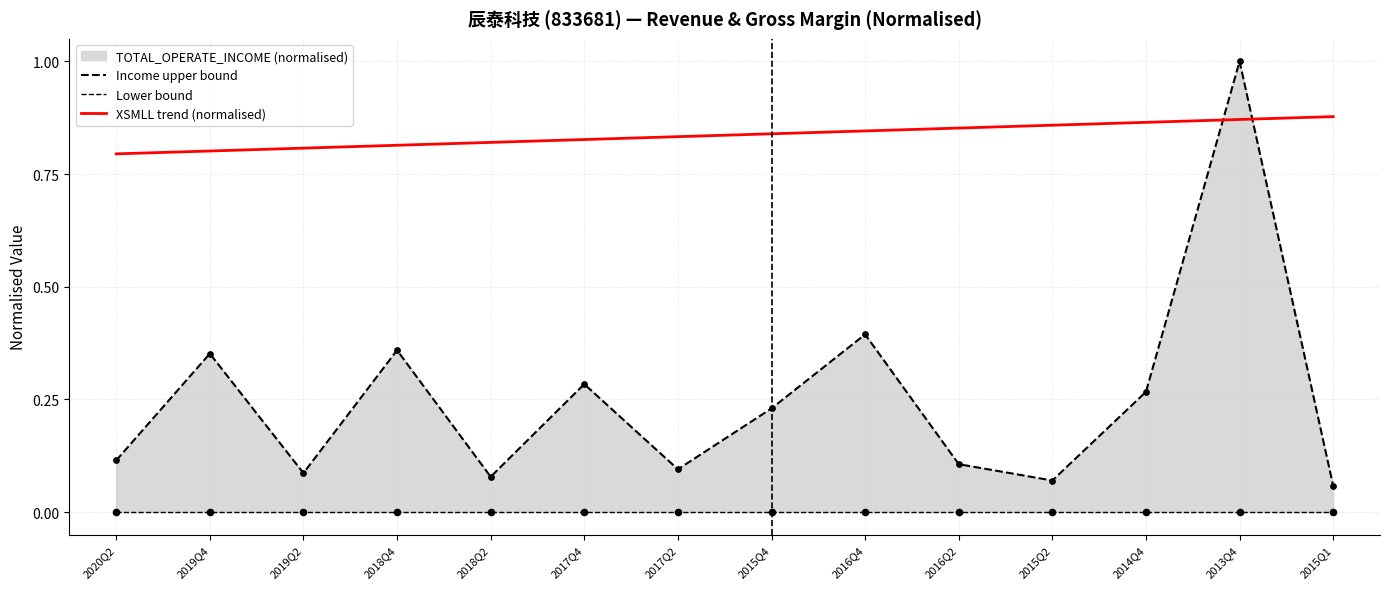

Which series reaches the maximum Y coordinate?

Income upper bound